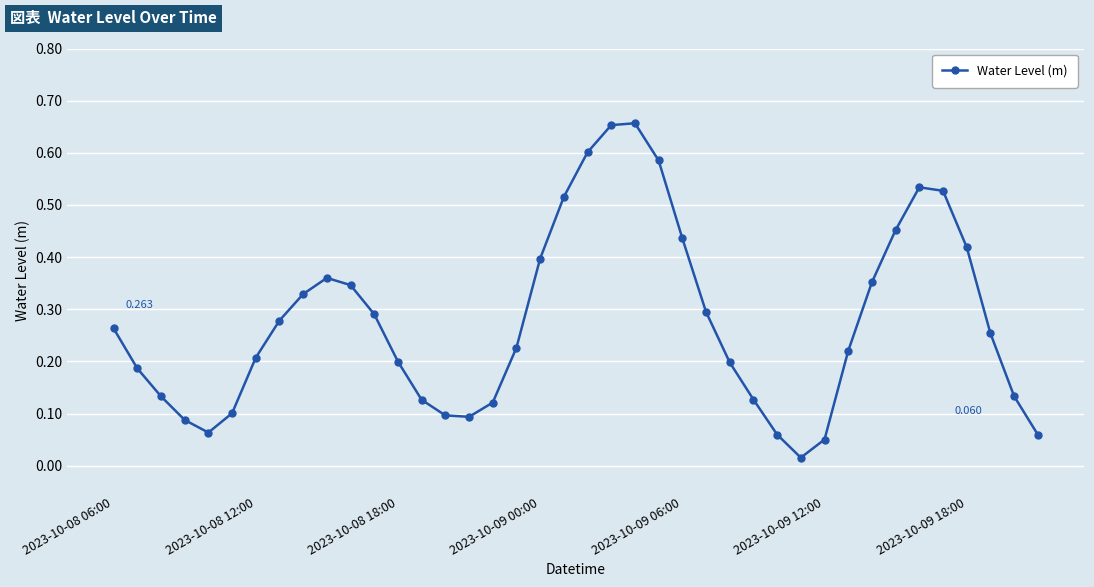

True or false: the data has more than 0 interior local peaks.

True